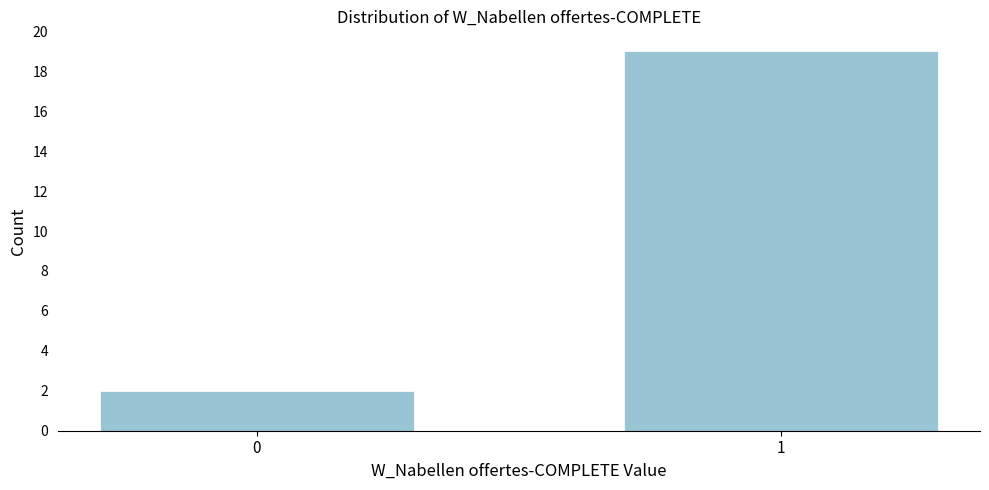

Reading right to left, what are all the values shown in this chart?

19	2